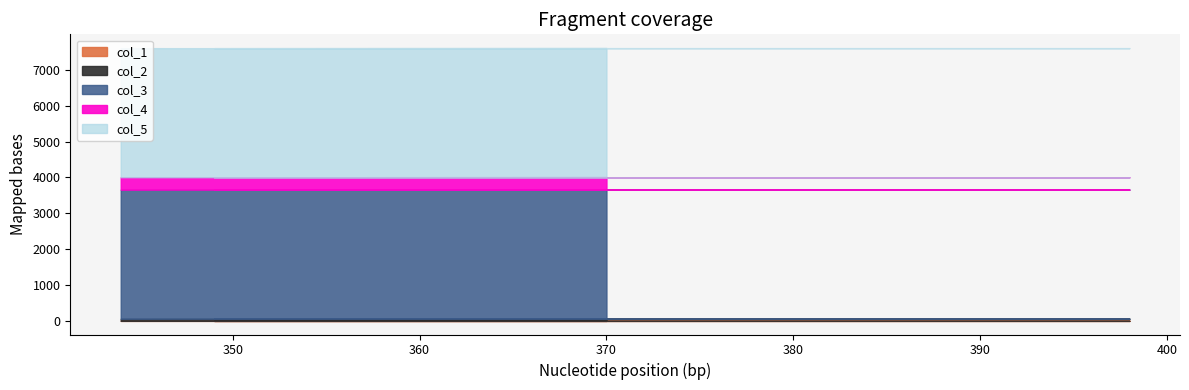

True or false: col_1 has more than 0 interior local peaks.

True